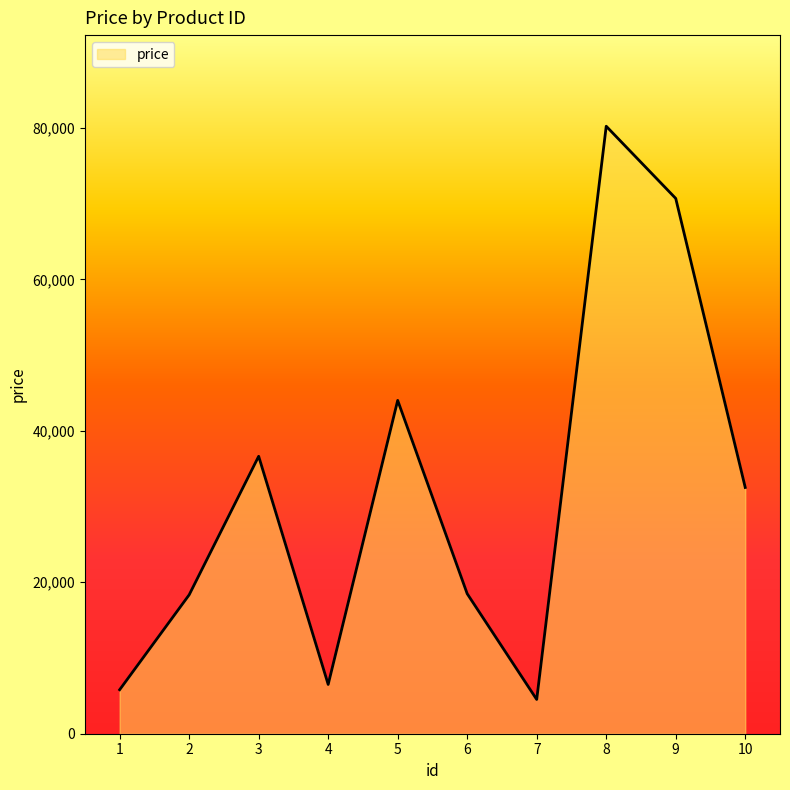

What is the difference between the maximum and minimum values?

75697